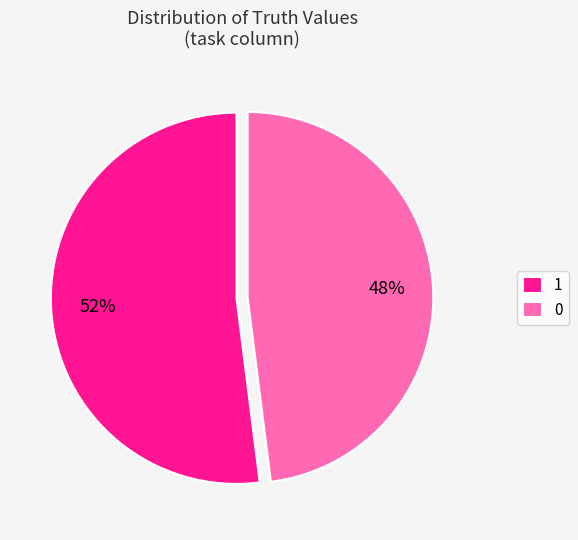

How many segments does this pie chart have?

2